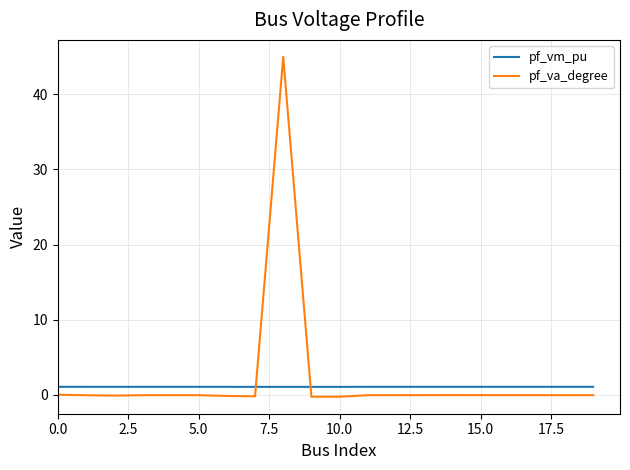

What is the difference between the maximum and minimum values in the pf_va_degree series?

45.3